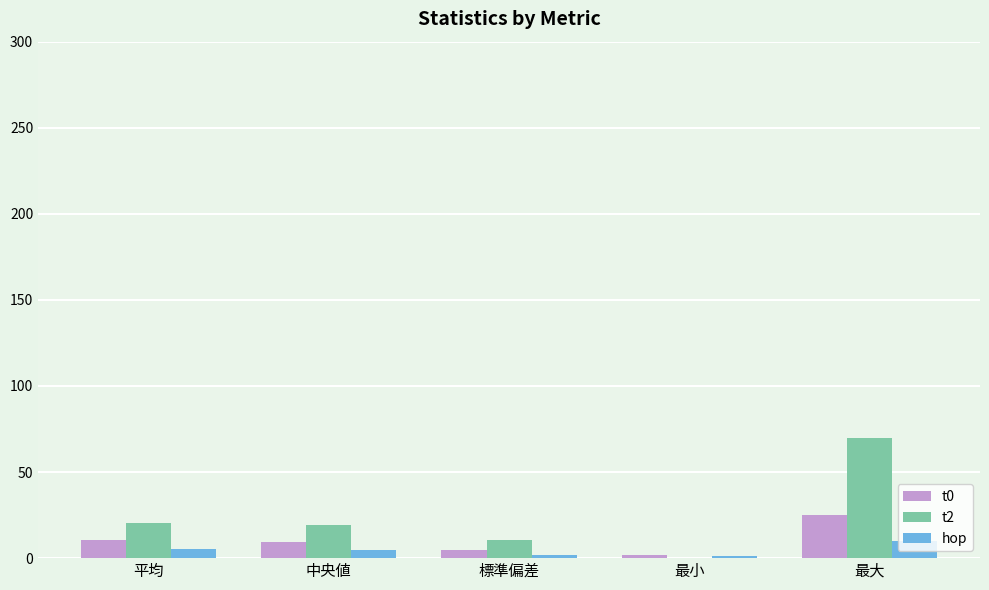

Which category has the highest value in the t0 series?

最大